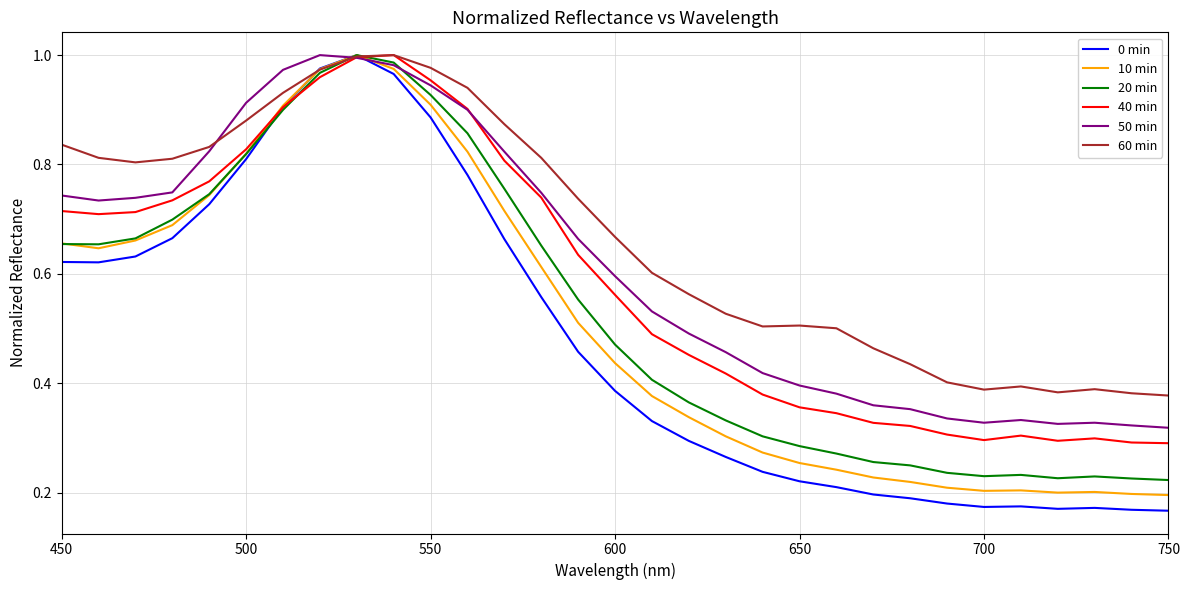

True or false: 40 min and 20 min cross at least once.

True